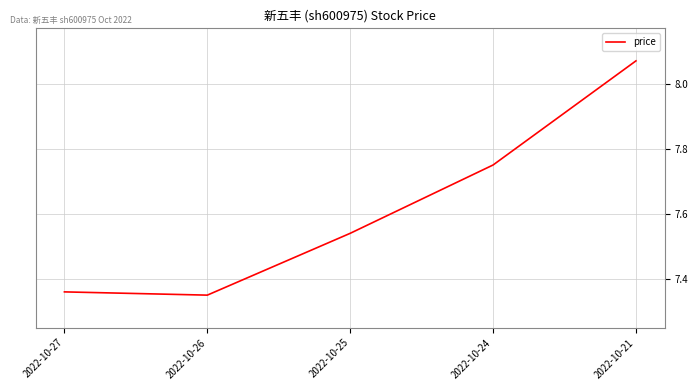

Rank the categories by value from highest to lowest.

2022-10-21, 2022-10-24, 2022-10-25, 2022-10-27, 2022-10-26